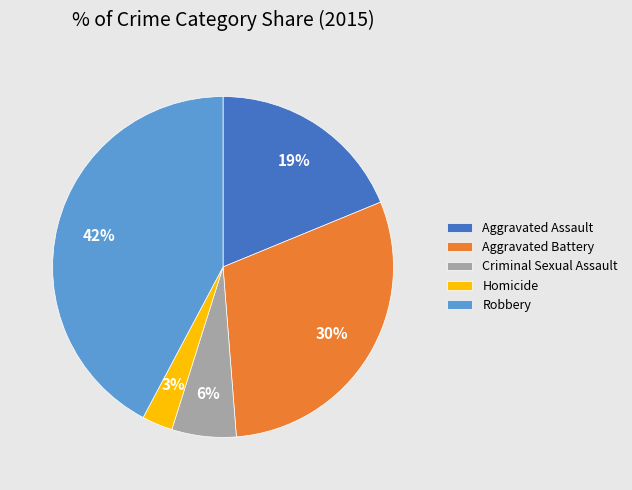

What percentage is the Robbery slice, to the nearest percent?

42%